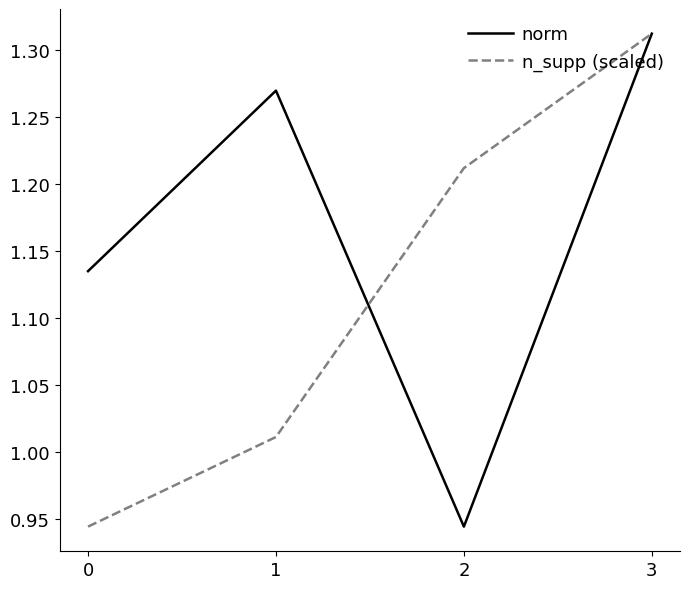

At which label does norm reach its peak?

3